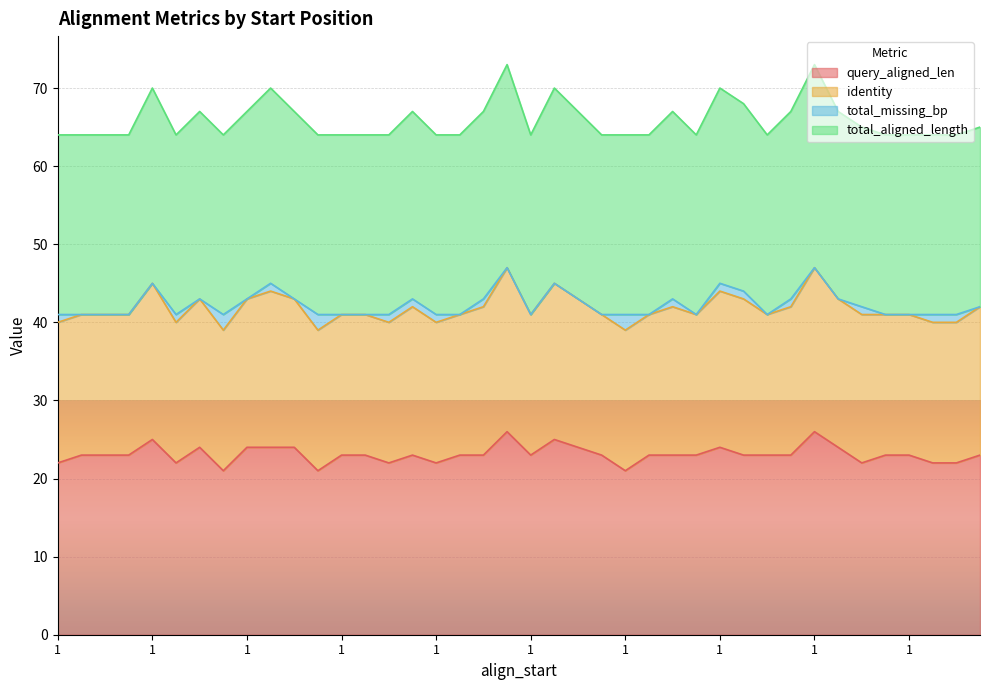

In query_aligned_len, how many points are higher than both neighbors (excluding endpoints)?

7